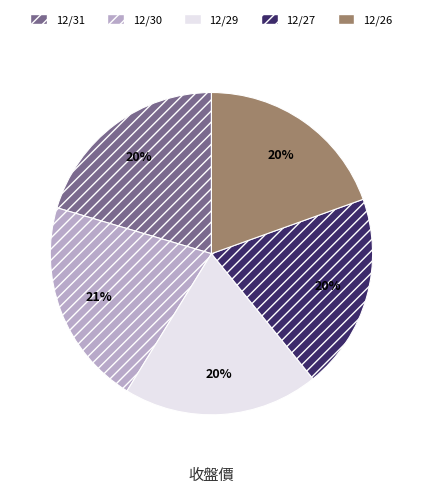

What percentage is the 12/30 slice, to the nearest percent?

21%